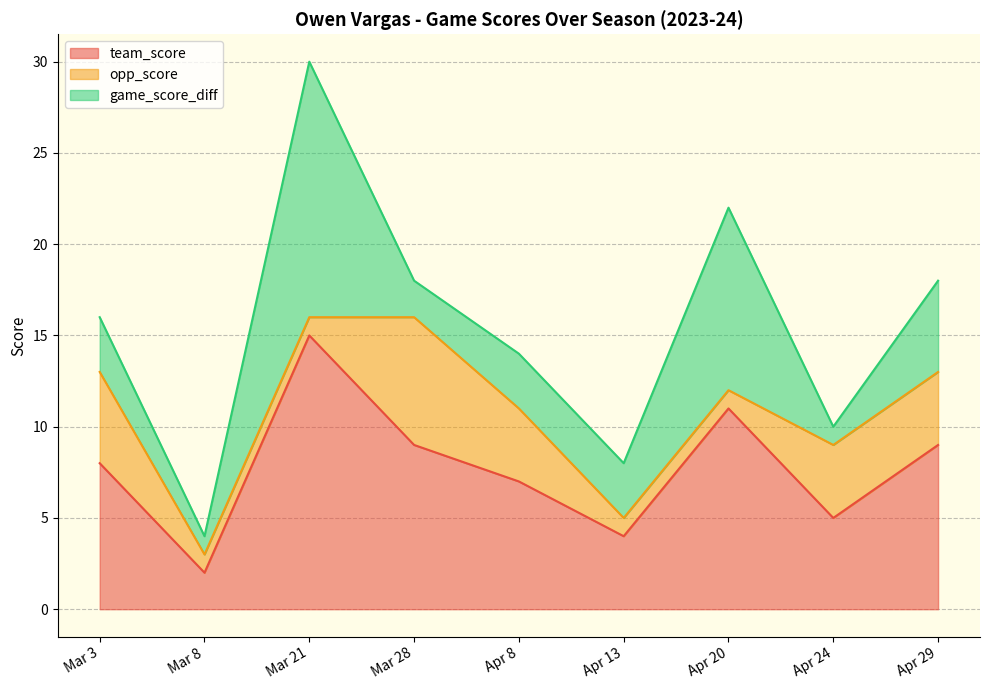

True or false: opp_score and team_score intersect in this chart.

False